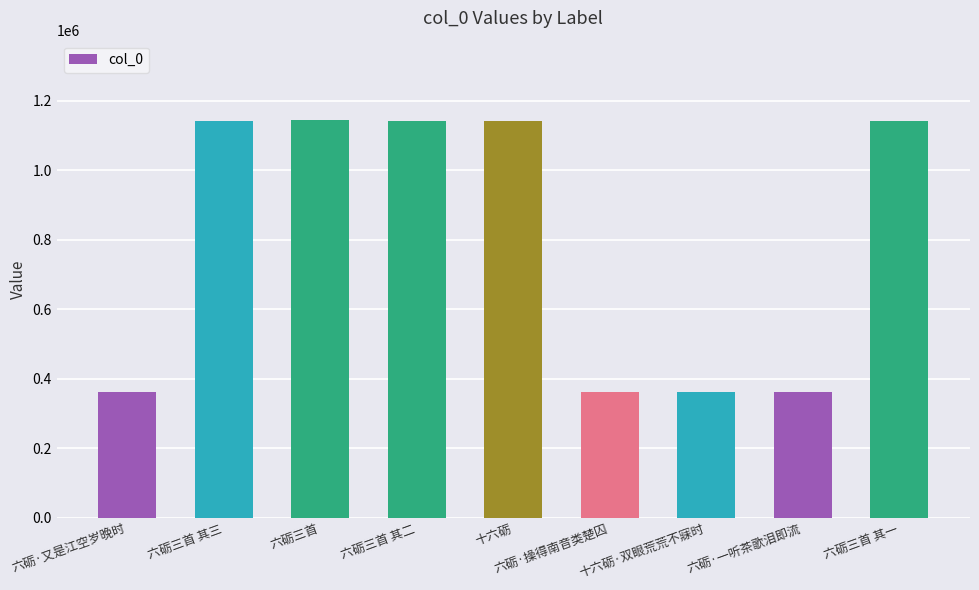

What is the average value?

796684